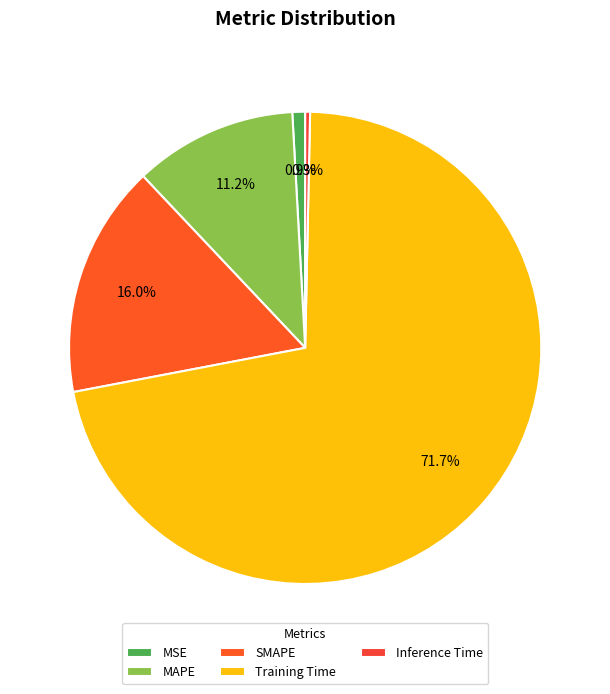

How many segments does this pie chart have?

5